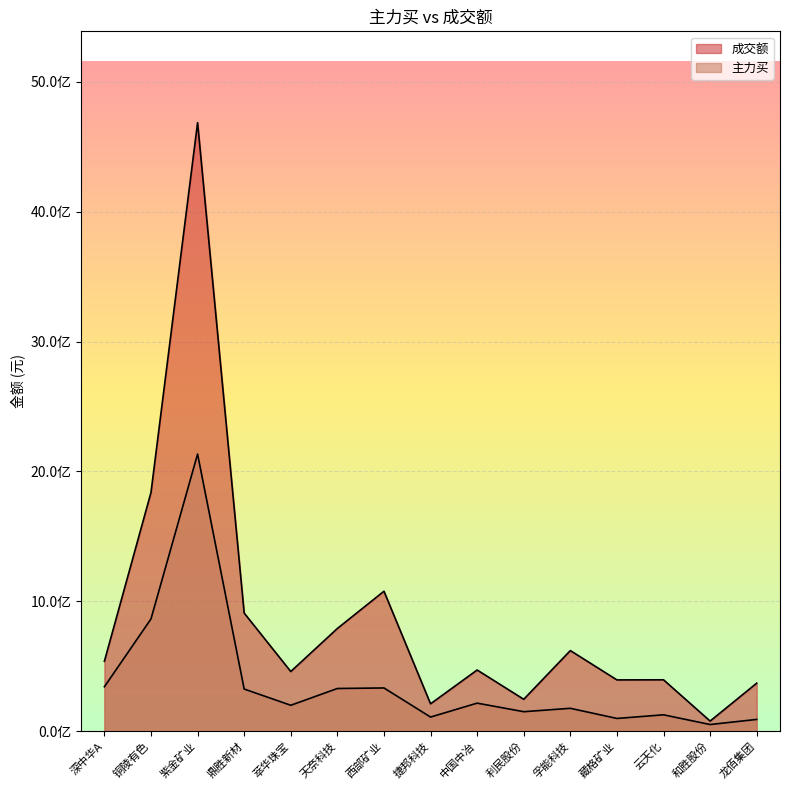

List the labels in order of 主力买 value, smallest first.

和胜股份, 龙佰集团, 藏格矿业, 捷邦科技, 云天化, 利民股份, 孚能科技, 萃华珠宝, 中国中冶, 鼎胜新材, 天奈科技, 西部矿业, 深中华A, 铜陵有色, 紫金矿业